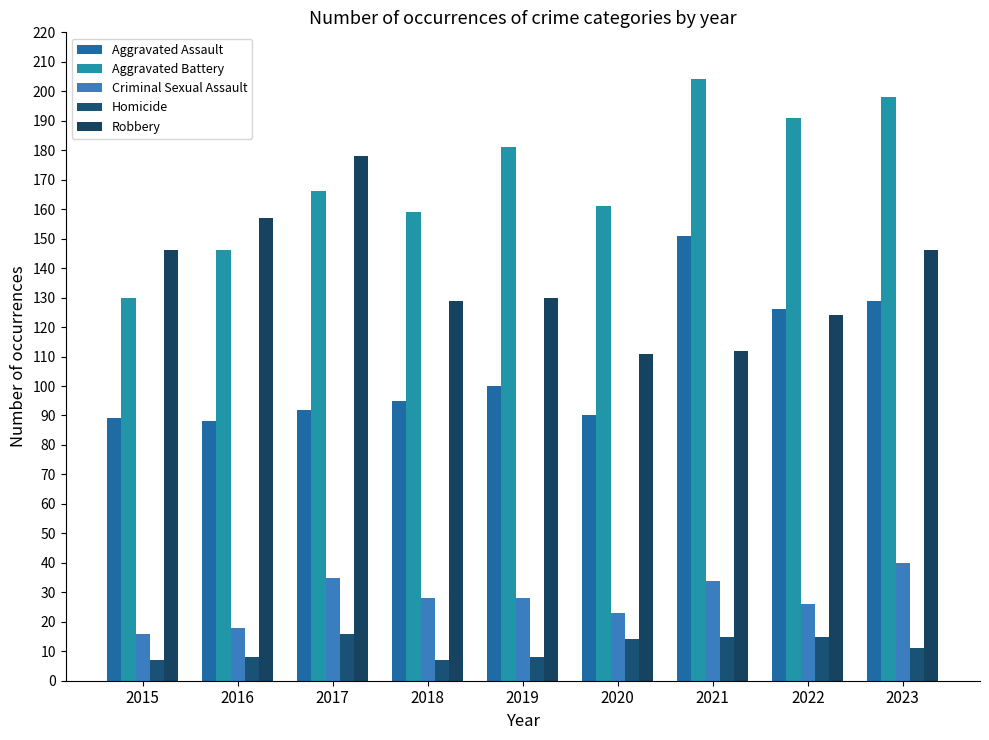

Which has a higher value, 2016 or 2021?

2021